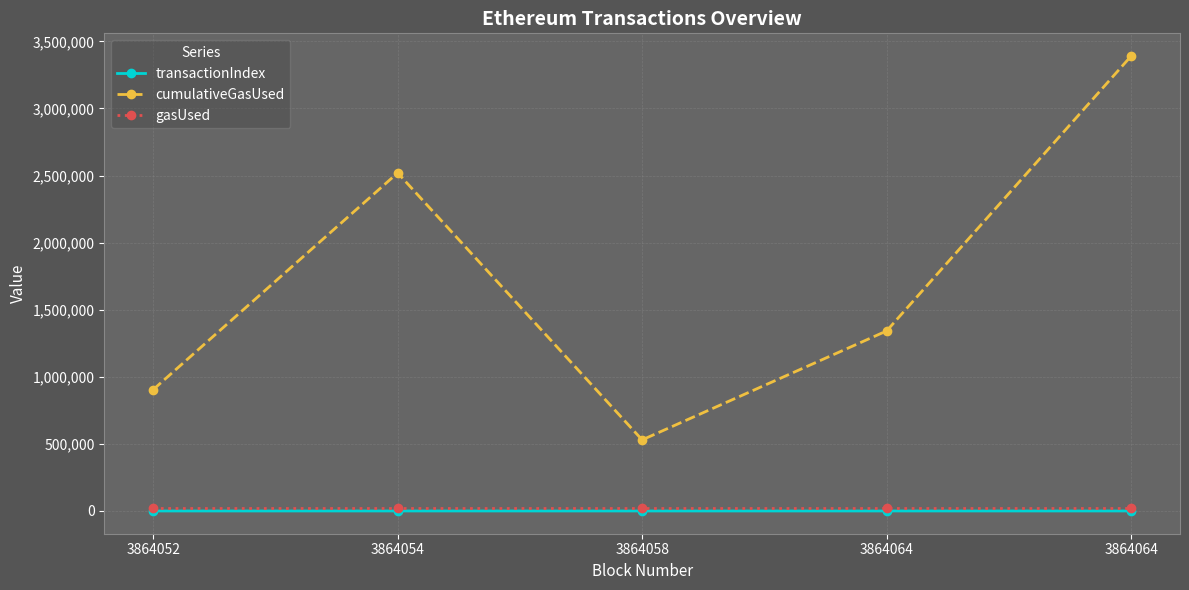

How many series are shown in this chart?

3